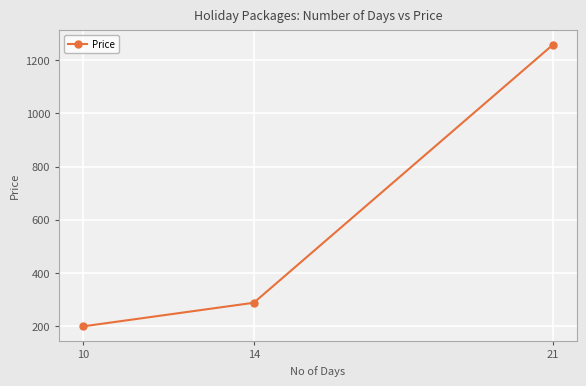

What is the change in value from 14 to 21?

+971